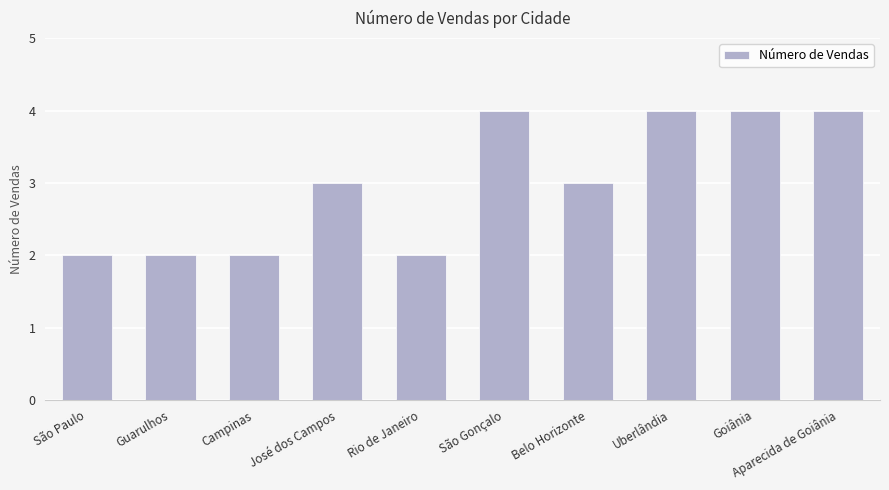

Reading left to right, extract all data points from this chart.

São Paulo=2	Guarulhos=2	Campinas=2	José dos Campos=3	Rio de Janeiro=2	São Gonçalo=4	Belo Horizonte=3	Uberlândia=4	Goiânia=4	Aparecida de Goiânia=4